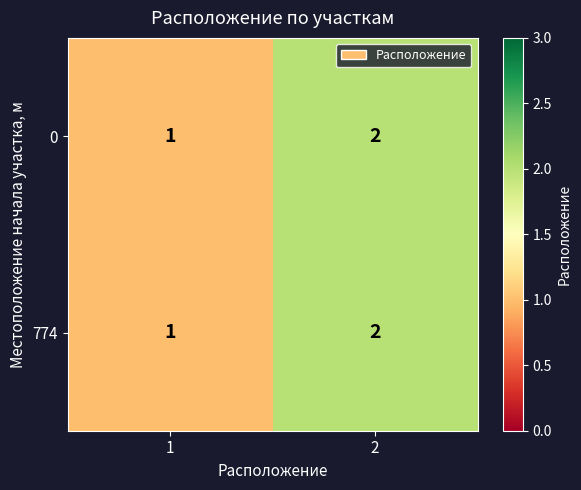

List the labels in order of 0 value, largest first.

2, 1